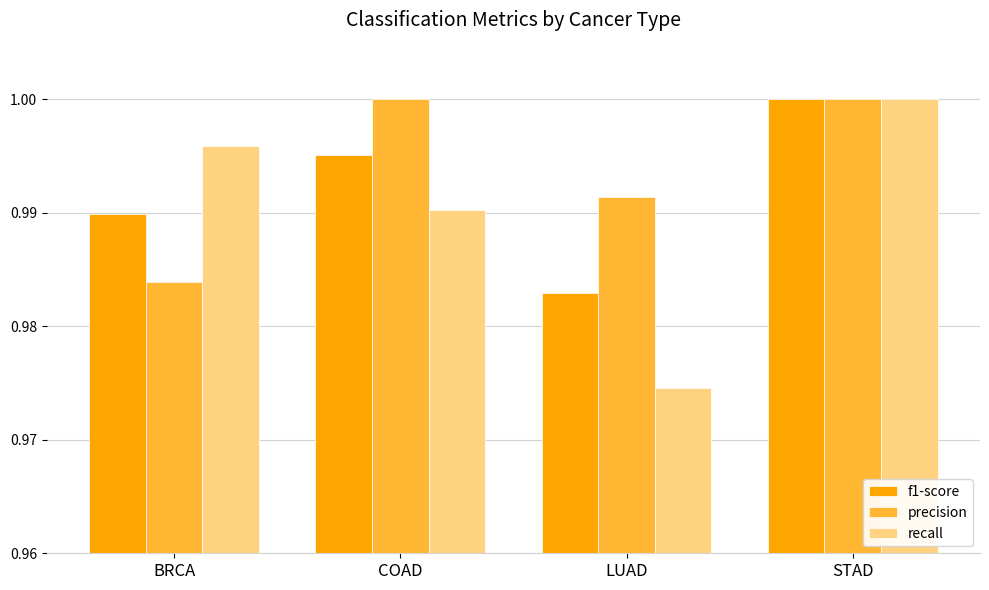

The value of precision at LUAD is 0.2. True or false?

False